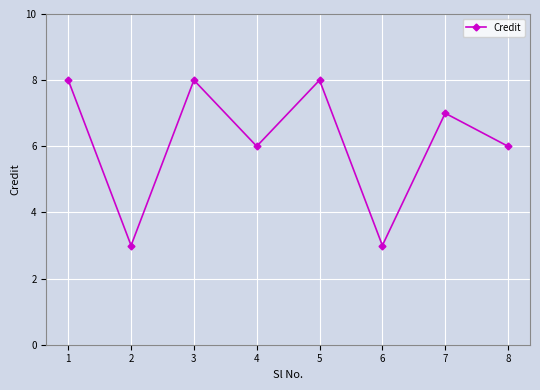

How many interior local peaks (higher than both neighbors) does the data have?

3